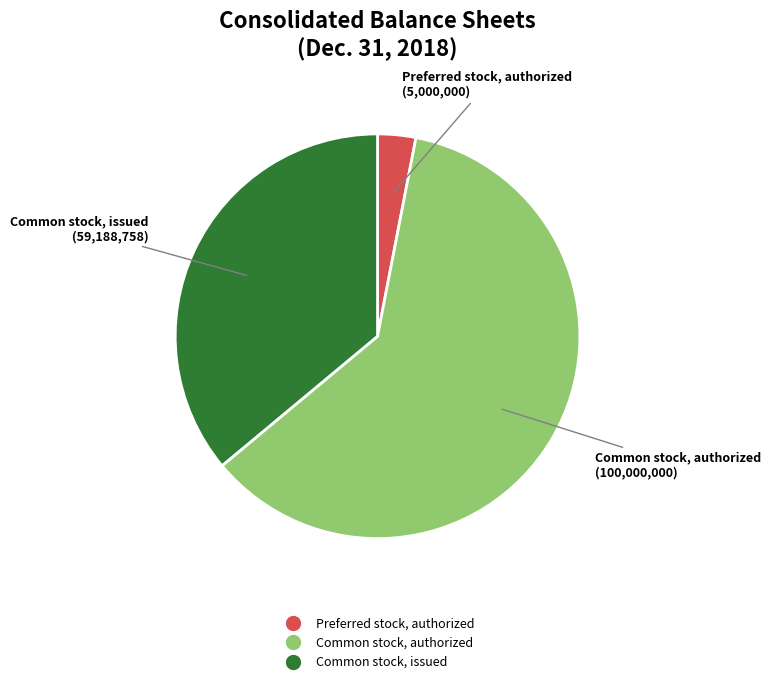

Do Preferred stock, authorized and Common stock, issued together represent more than half of the pie?

No